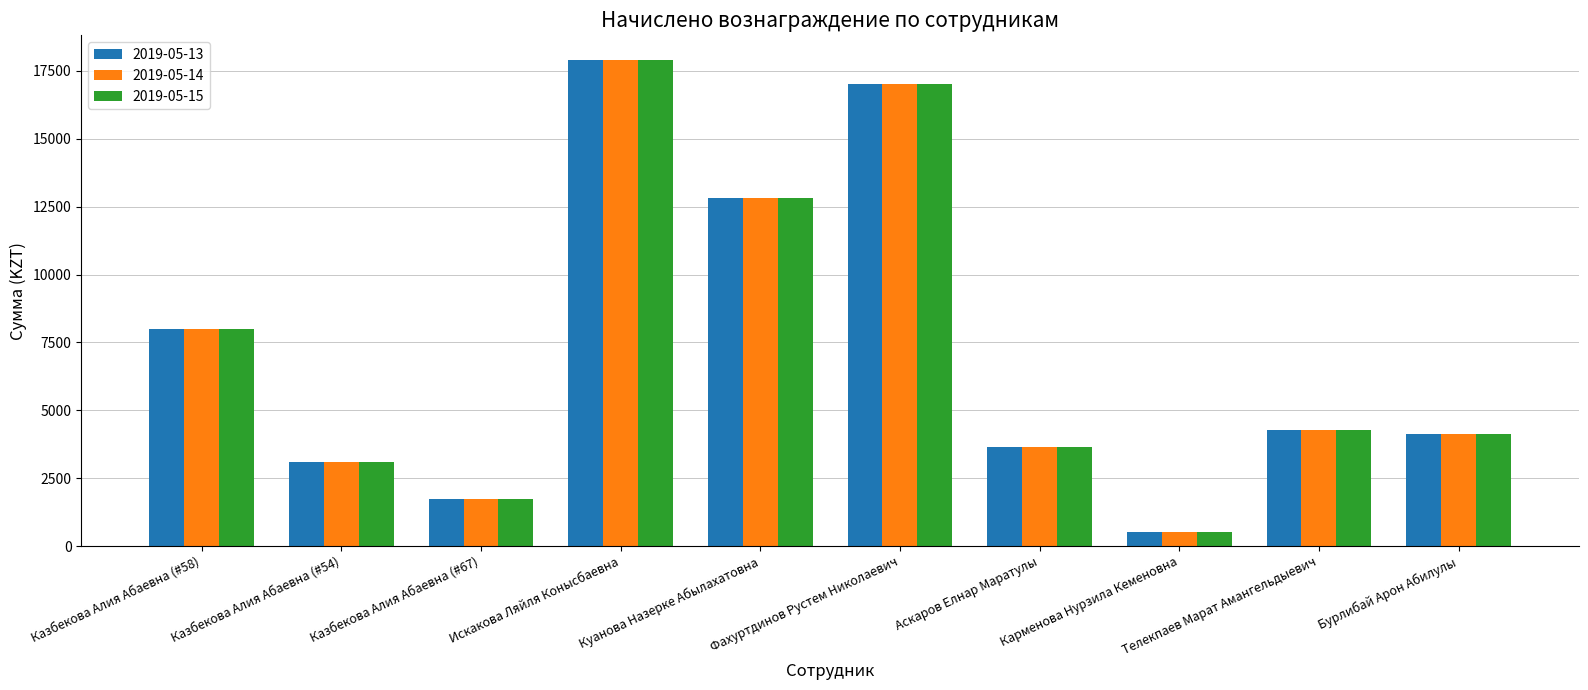

At which label does 2019-05-15 reach its peak?

Искакова Ляйля Конысбаевна